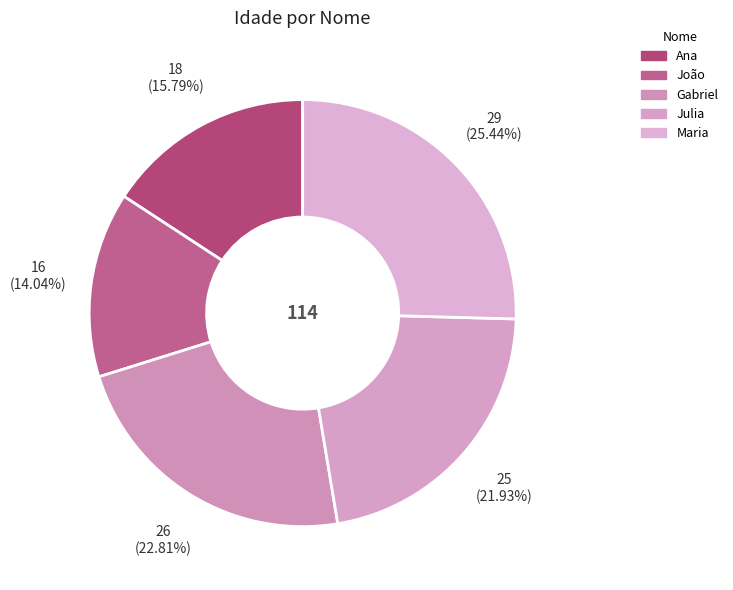

To the nearest percent, what is the average slice percentage?

20%